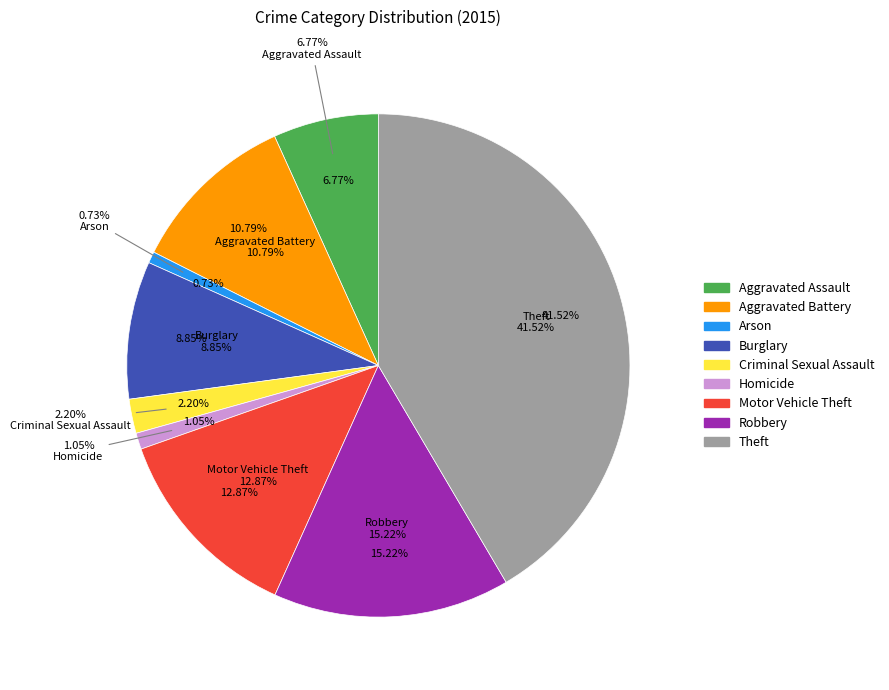

Count the number of slices in the pie.

9